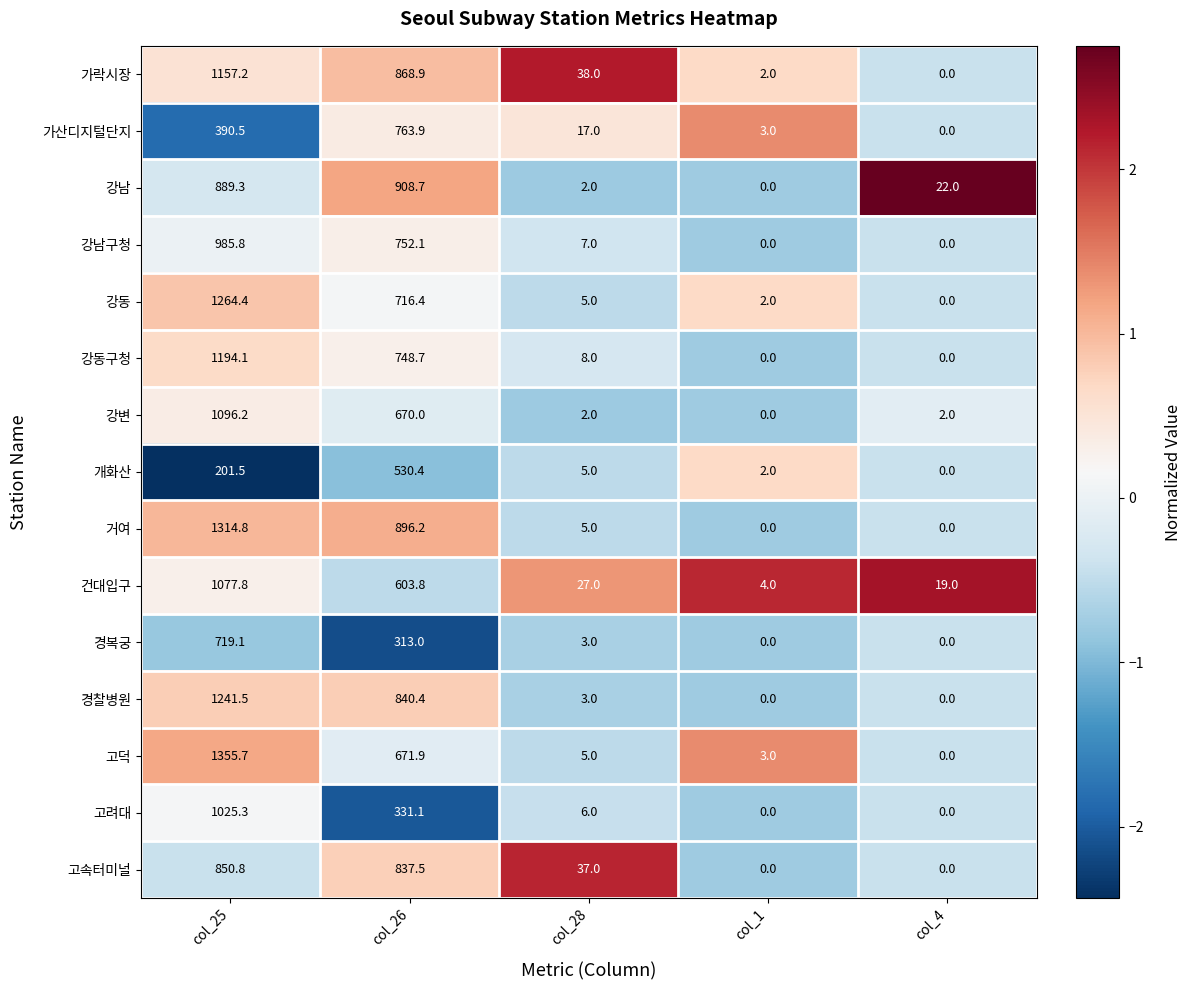

Which series has the largest total across all categories?

거여